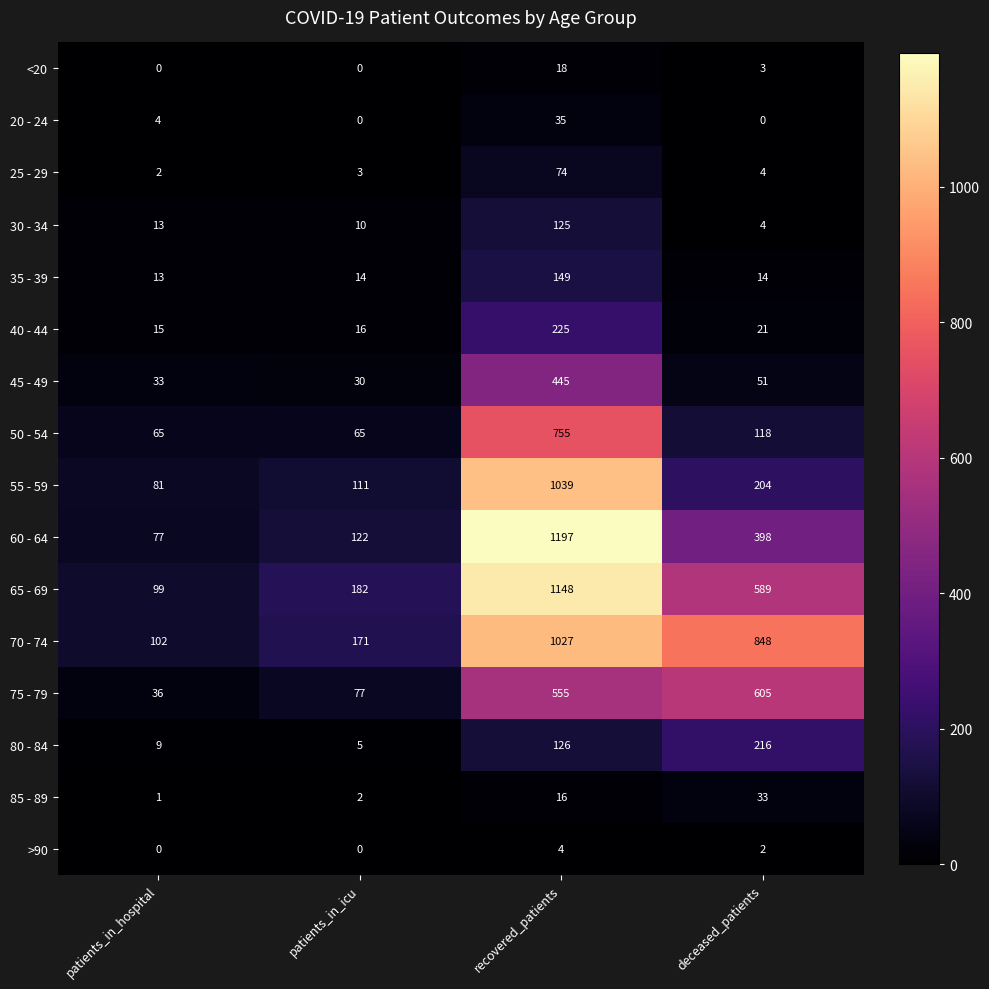

What is the spread (max minus min) of values at patients_in_hospital?

102